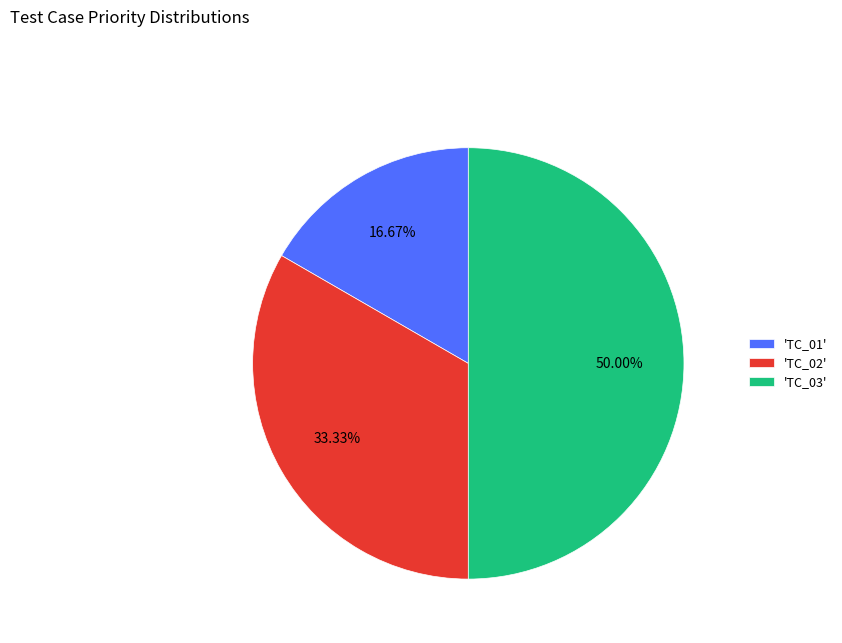

How many segments does this pie chart have?

3